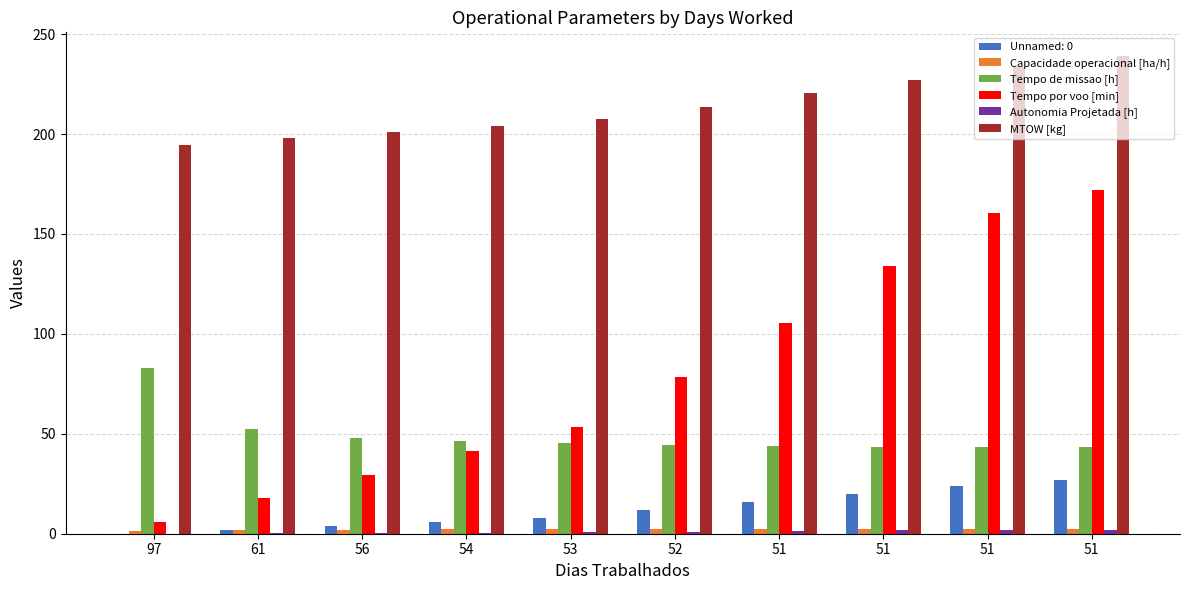

How many data points does each series have?

10